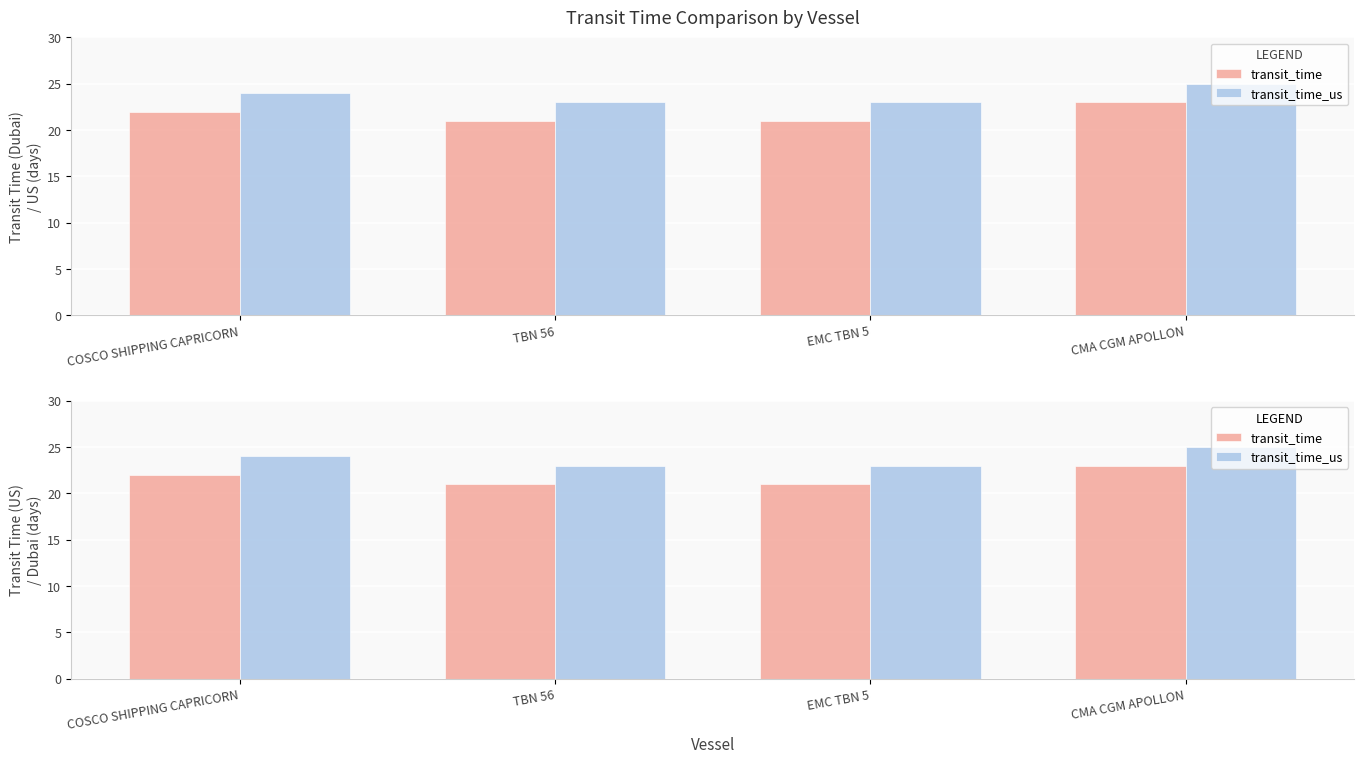

What value does the transit_time series have at COSCO SHIPPING CAPRICORN?

22